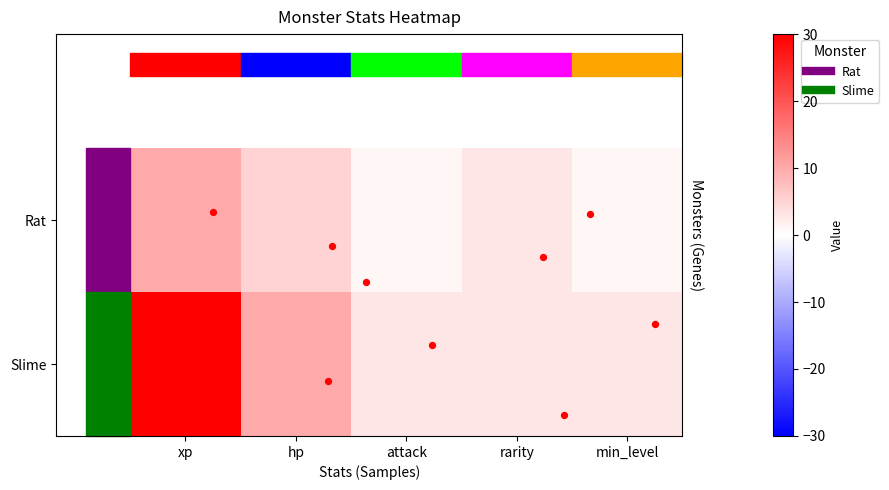

Reading left to right, what are all the values shown in this chart?

Rat: xp=10	hp=5	attack=1	rarity=3	min_level=1
Slime: xp=30	hp=10	attack=3	rarity=3	min_level=3